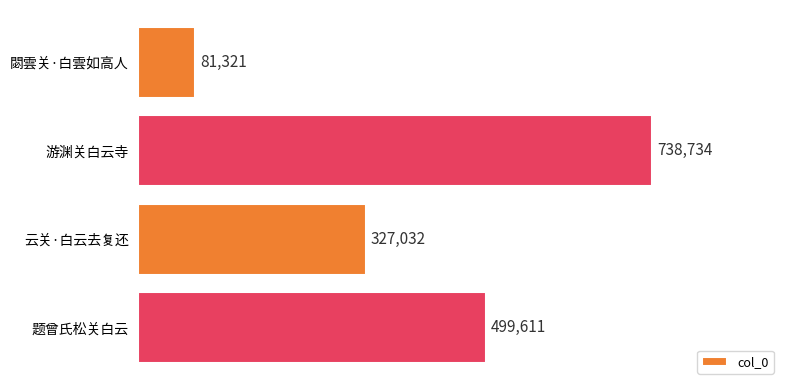

What is the sum of all values?

1646698